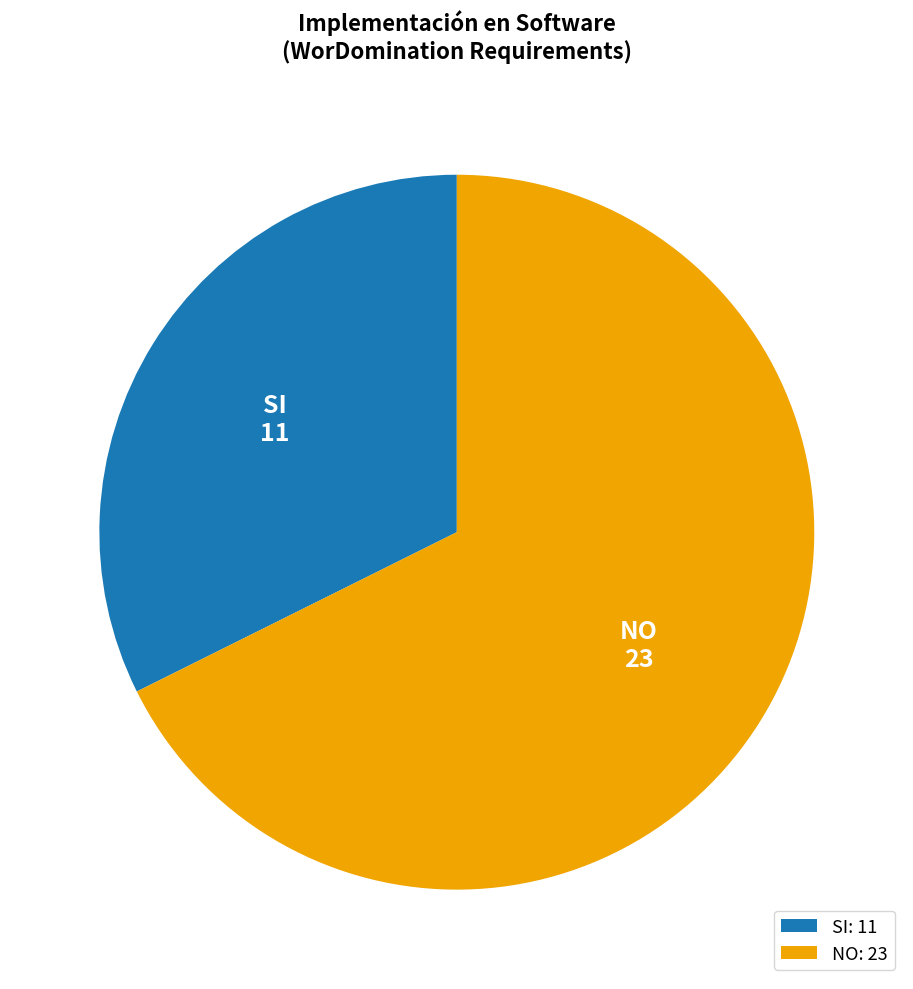

Which has a higher value, NO or SI?

NO